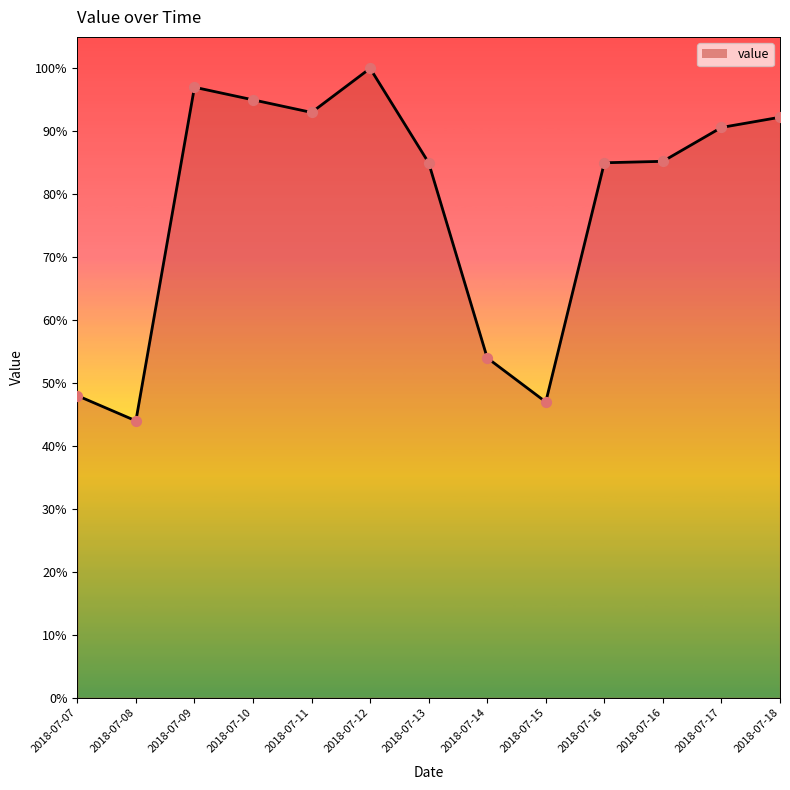

Does the chart have visible grid lines?

No